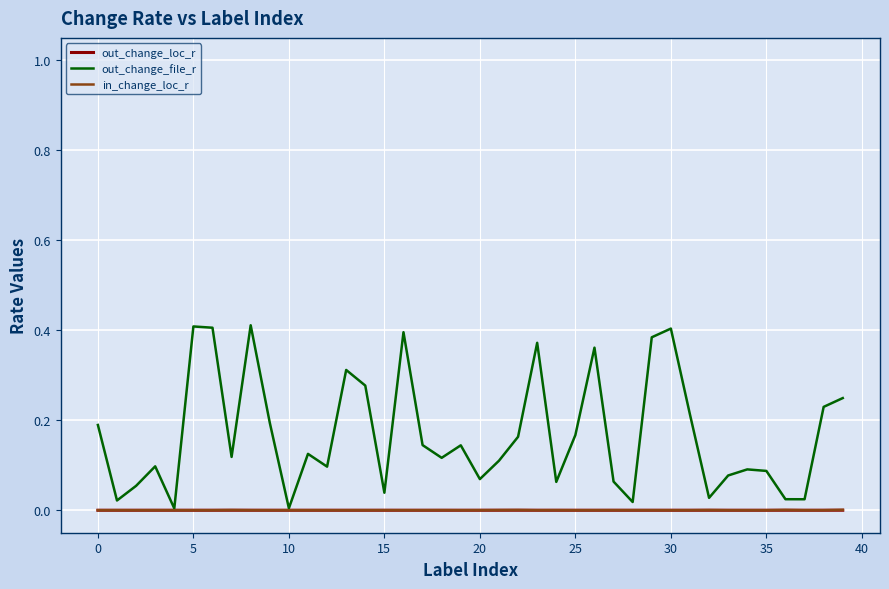

How many interior local valleys does the out_change_file_r series have?

12